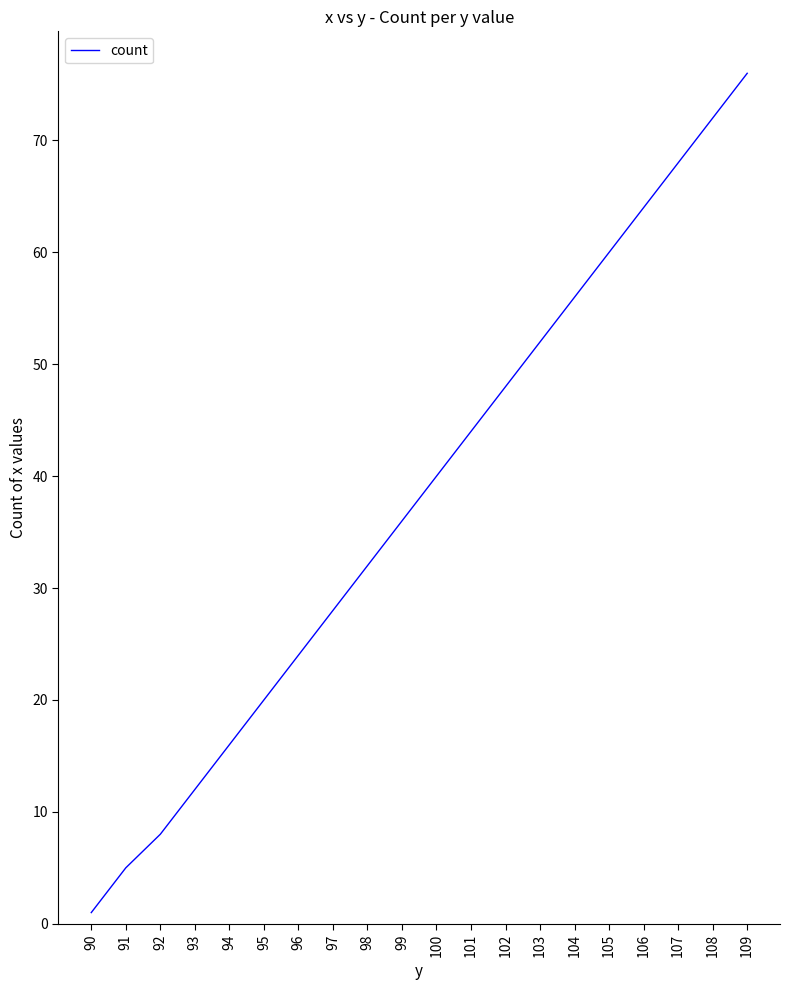

What is the minimum value shown in the chart?

1